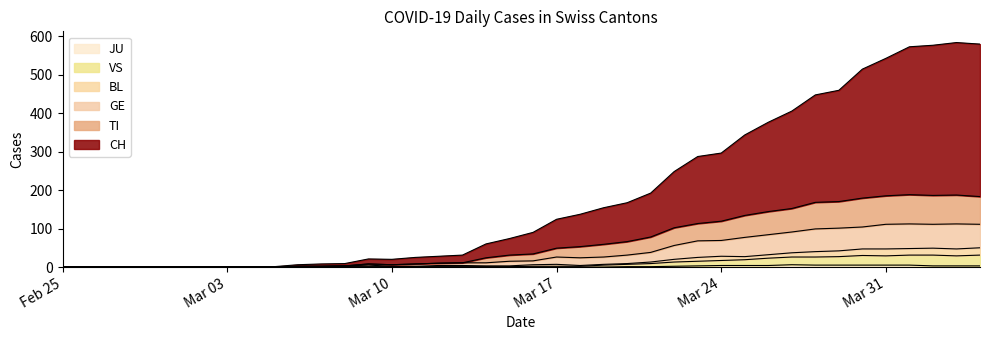

True or false: JU and TI intersect in this chart.

False